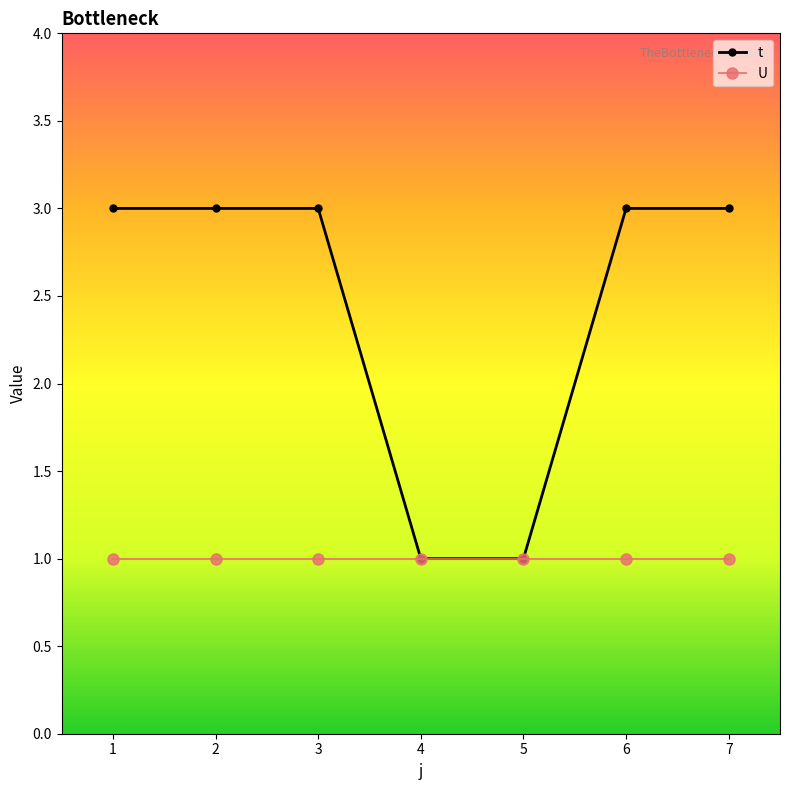

The U series shows 2 at 2. True or false?

False